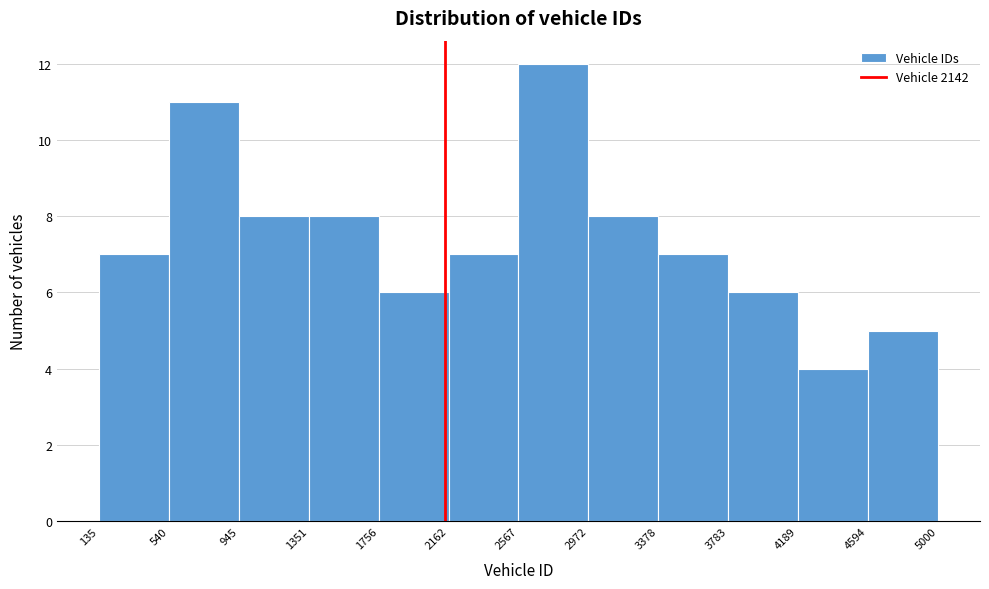

Over which range of the x-axis is the bar tallest?

2567 to 2972